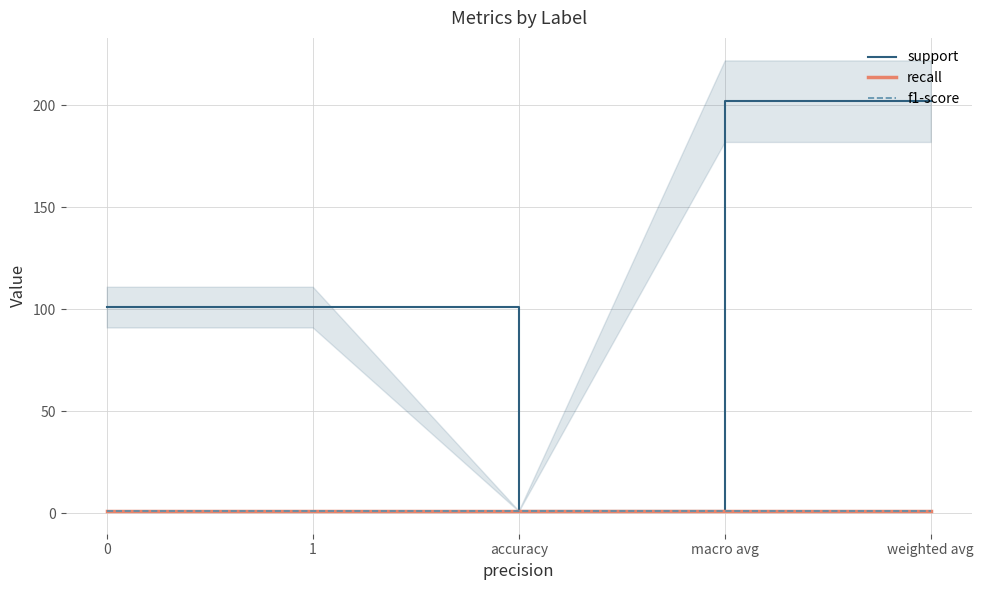

What is the sum of the support values at 1 and weighted avg?

303